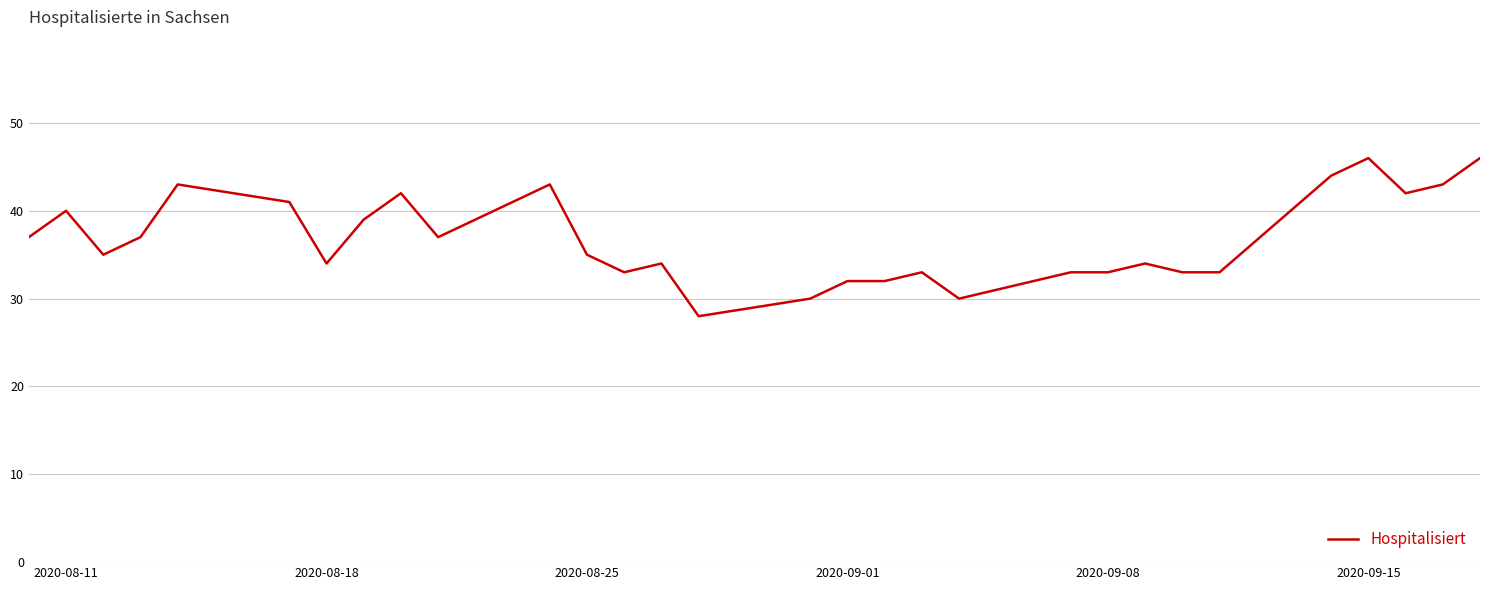

What is the sum of all values?

1102